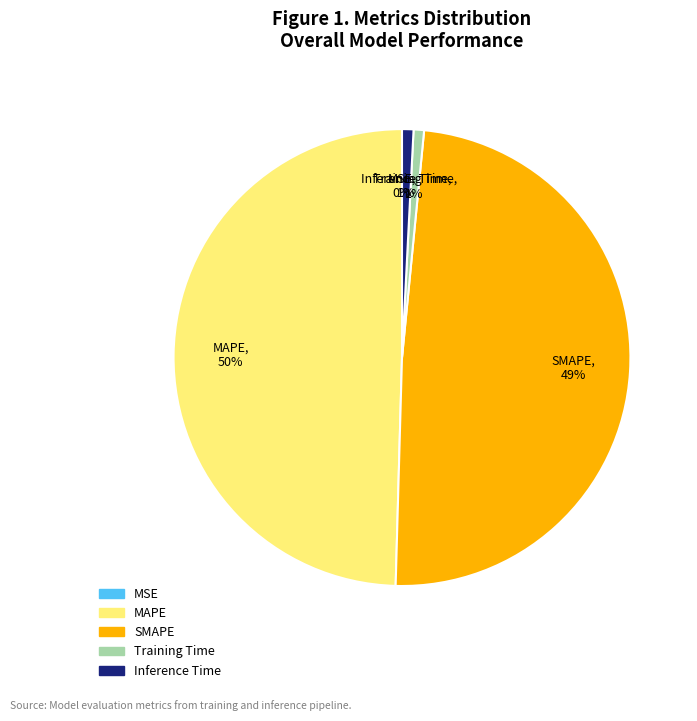

Which has a higher value, SMAPE or MAPE?

MAPE